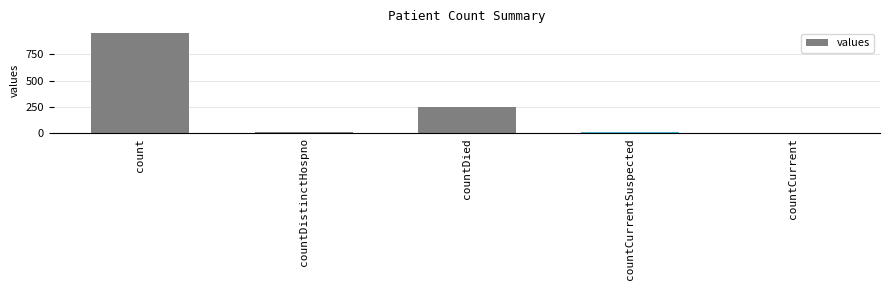

Which label corresponds to the largest value in the chart?

count